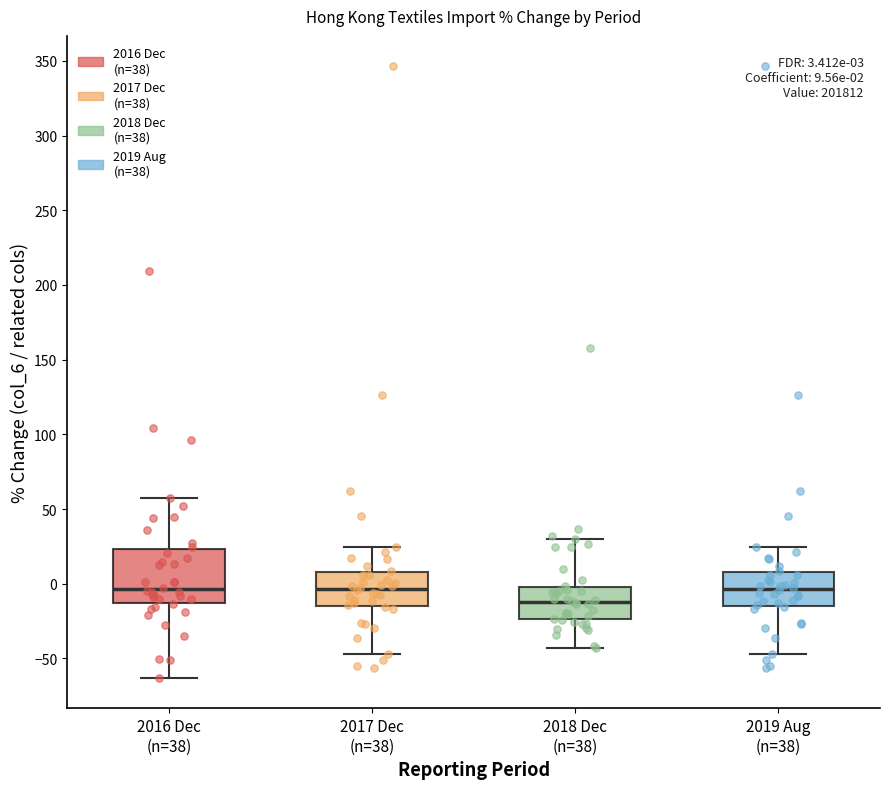

Which box is the tallest, from its lower edge to its upper edge?

2016 Dec (n=38)